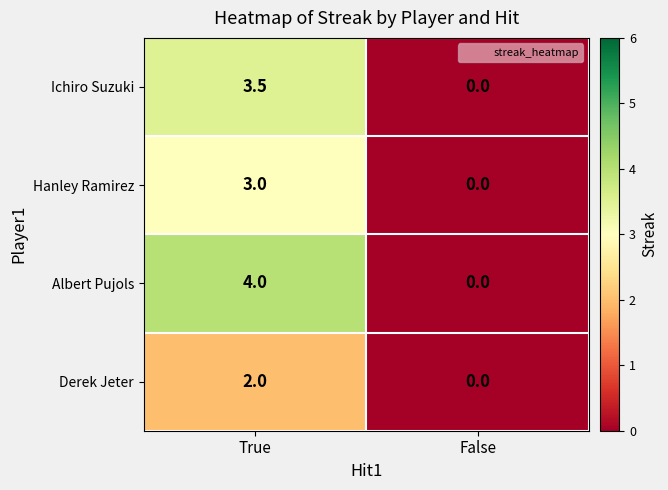

Reading left to right, transcribe all the data shown in this chart.

Ichiro Suzuki: True=3.5	False=0.0
Hanley Ramirez: True=3.0	False=0.0
Albert Pujols: True=4.0	False=0.0
Derek Jeter: True=2.0	False=0.0